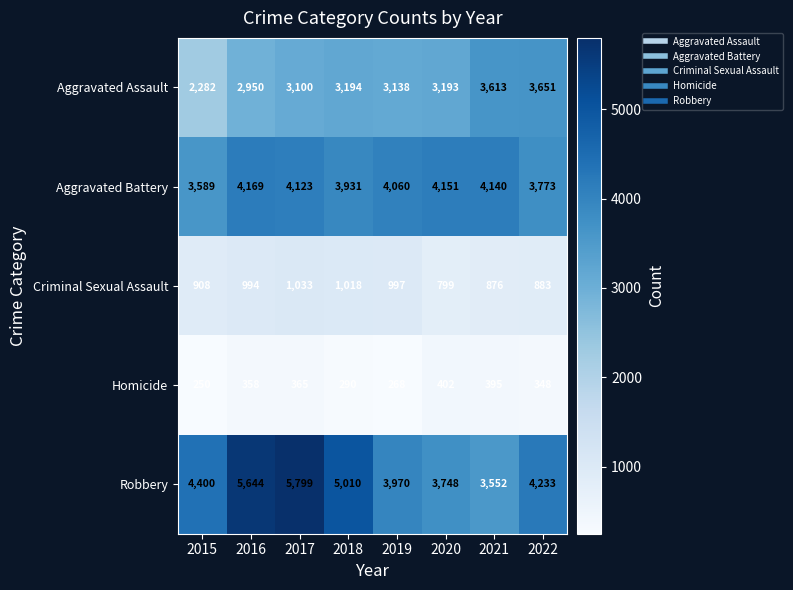

What value does the Aggravated Assault series have at 2016, to the nearest 100?

3000